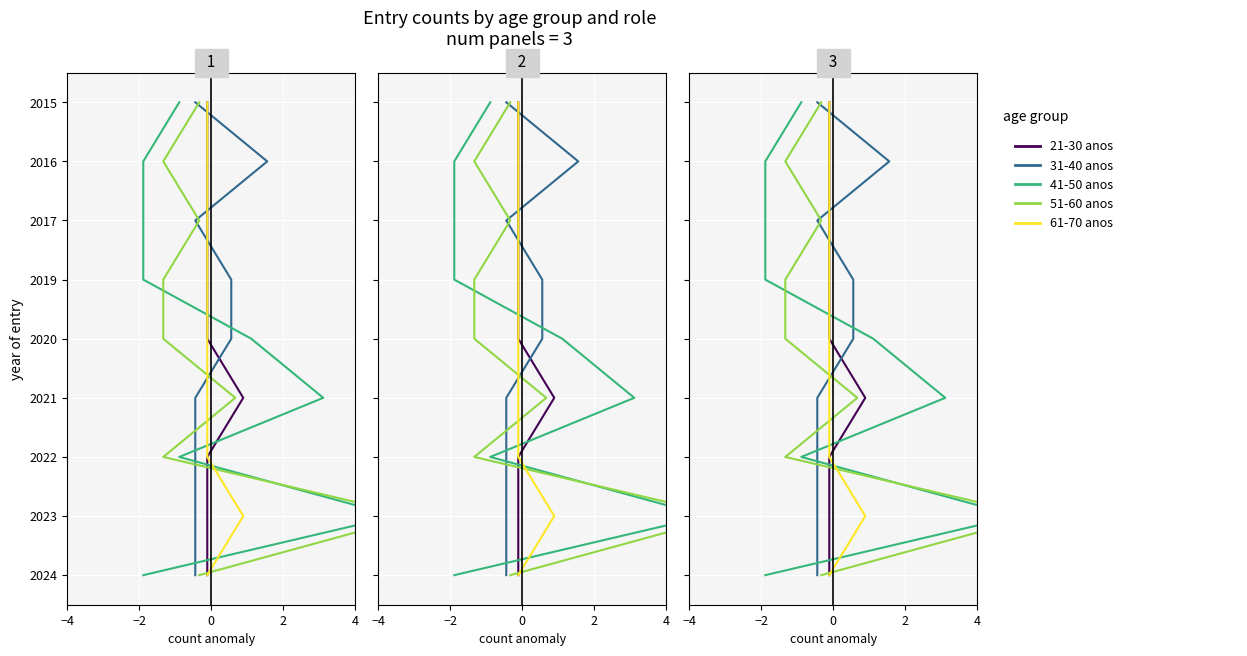

Is this an area chart (filled region under the line)?

No